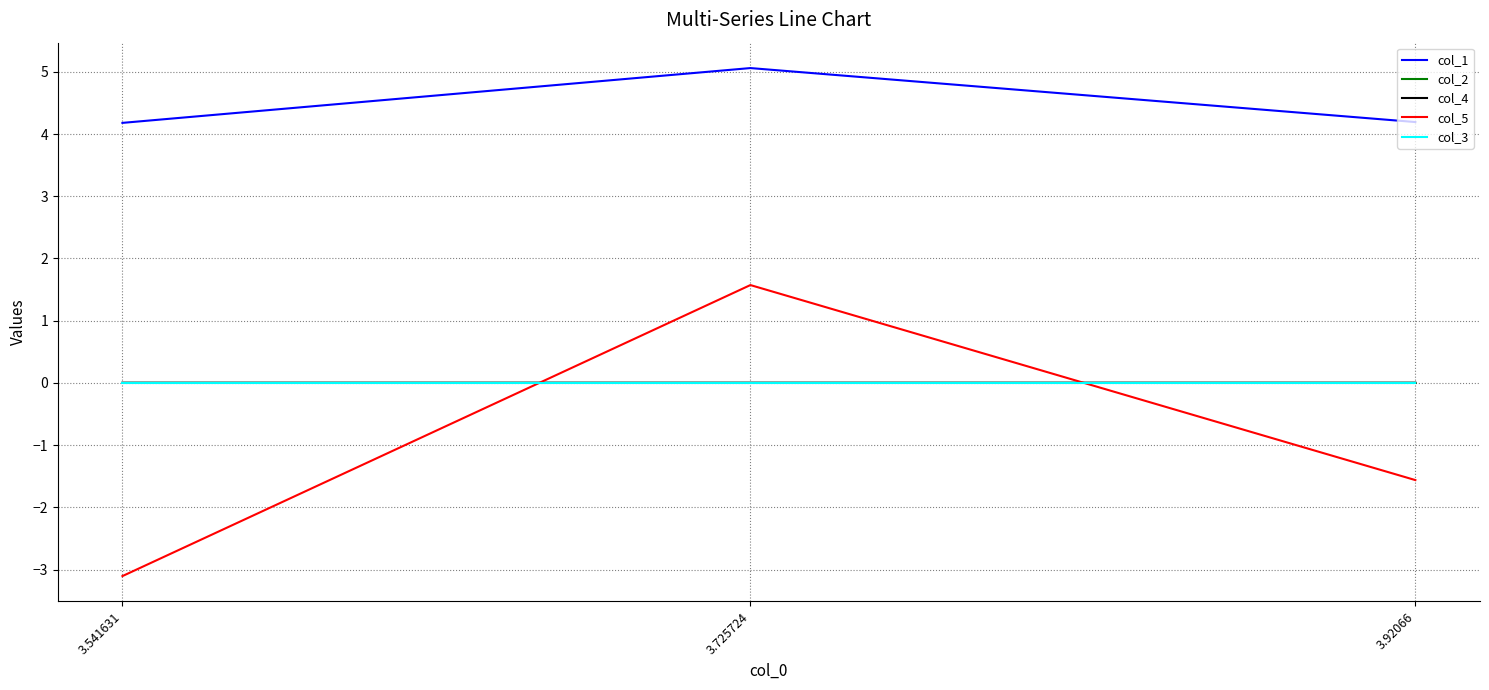

The value of col_1 at 3.725724 is 5.1. True or false?

True